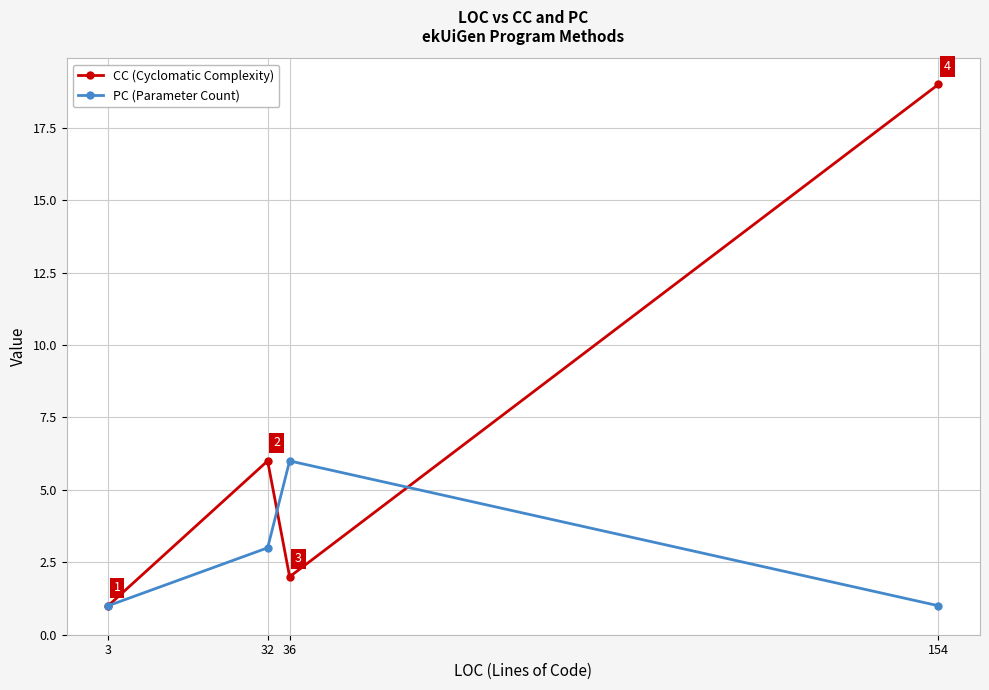

Does the chart have visible grid lines?

Yes